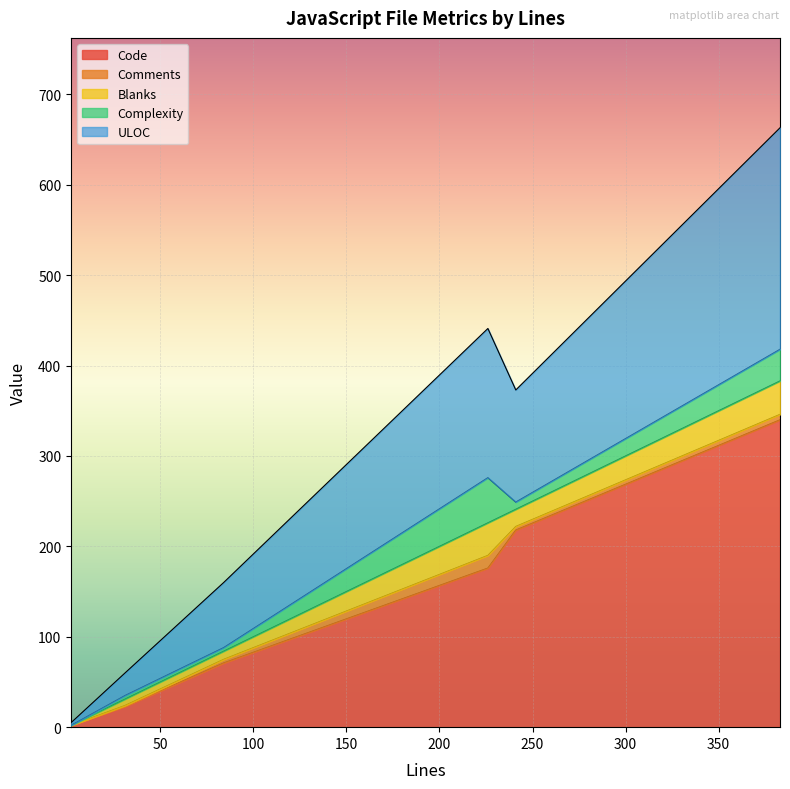

True or false: ULOC and Comments intersect in this chart.

False